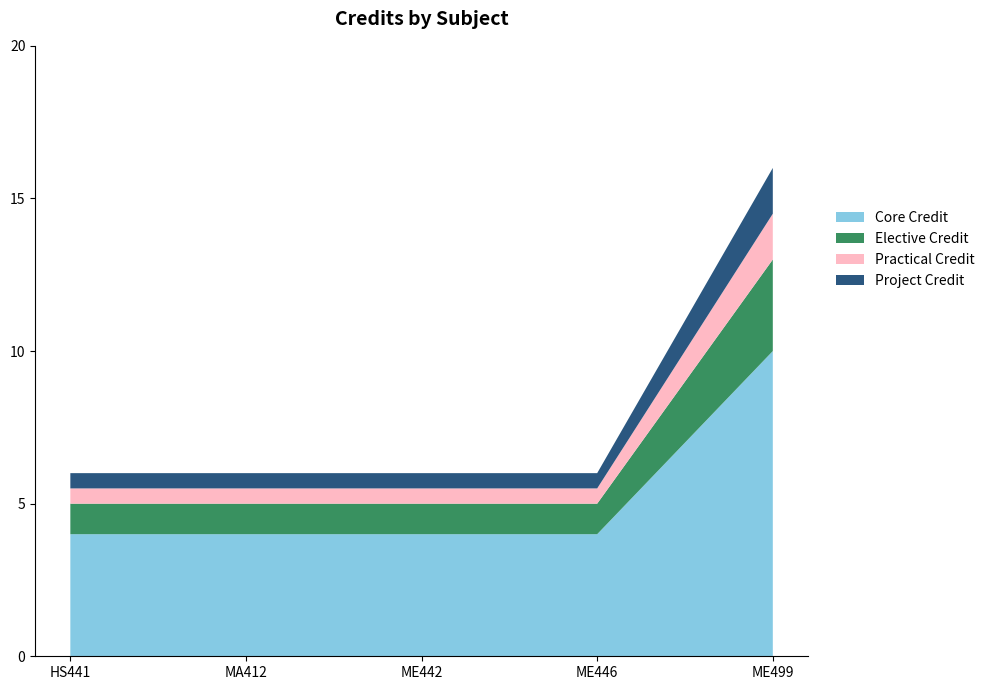

Reading right to left, list all the values displayed in this chart.

5=16	4=6	3=6	2=6	1=6